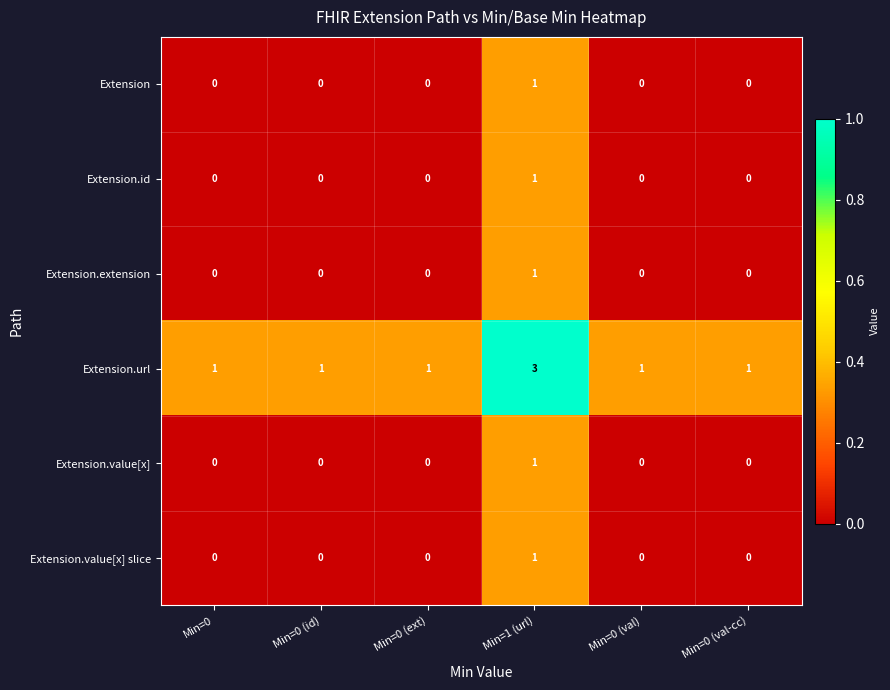

At which category is the sum across all series the highest?

Min=1 (url)